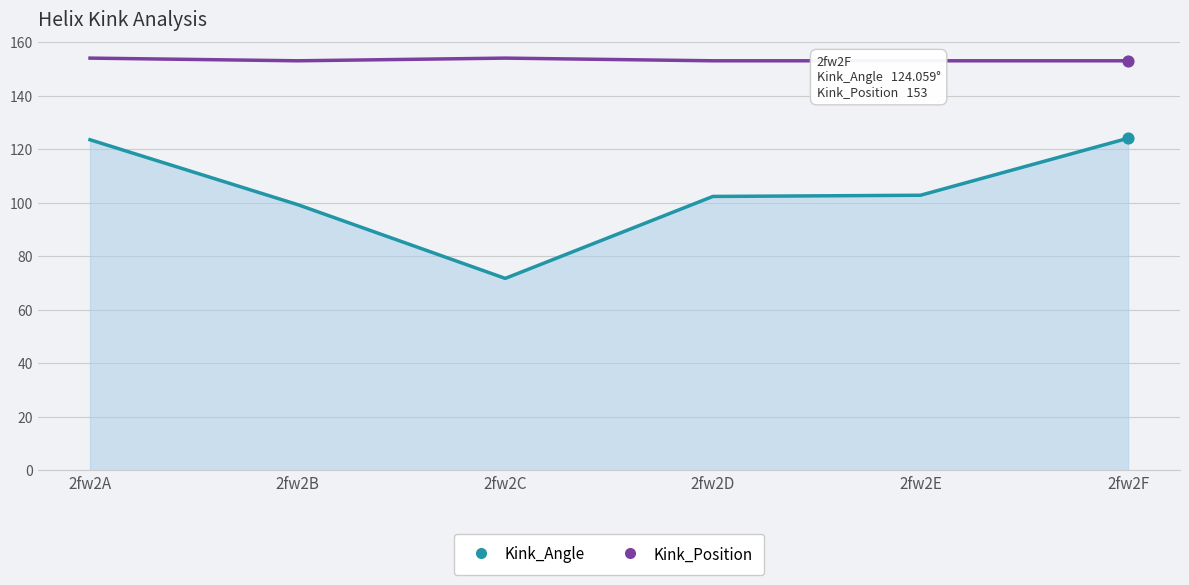

What is the difference between the highest and lowest values at 2fw2C?

82.3